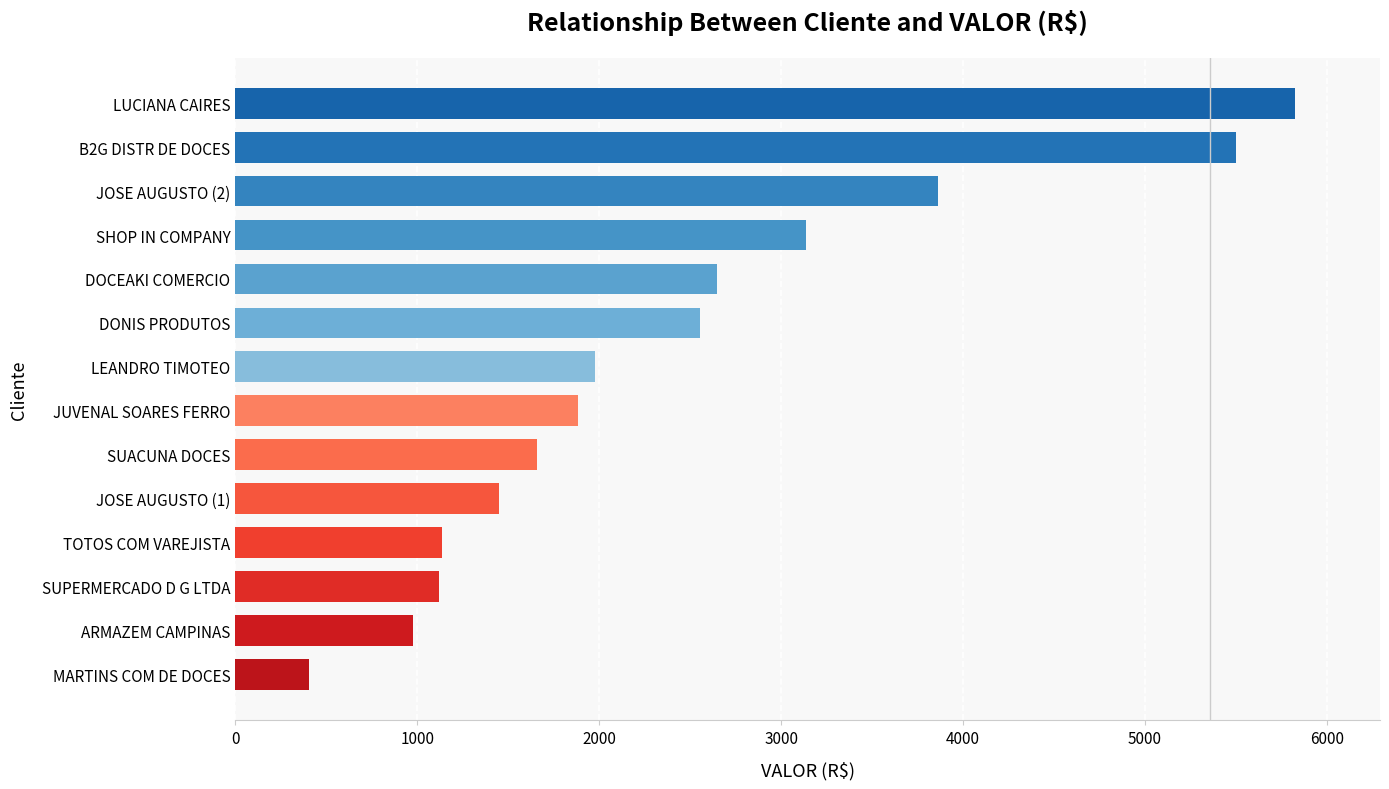

What is the difference between the values at DONIS PRODUTOS and ARMAZEM CAMPINAS?

1576.6